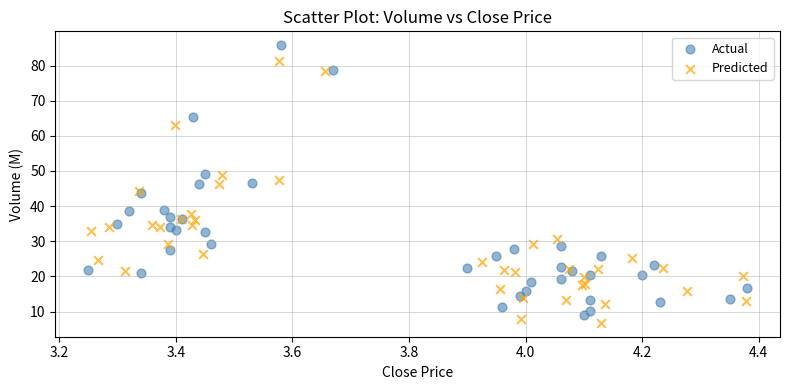

Which series reaches the minimum Y coordinate?

Predicted